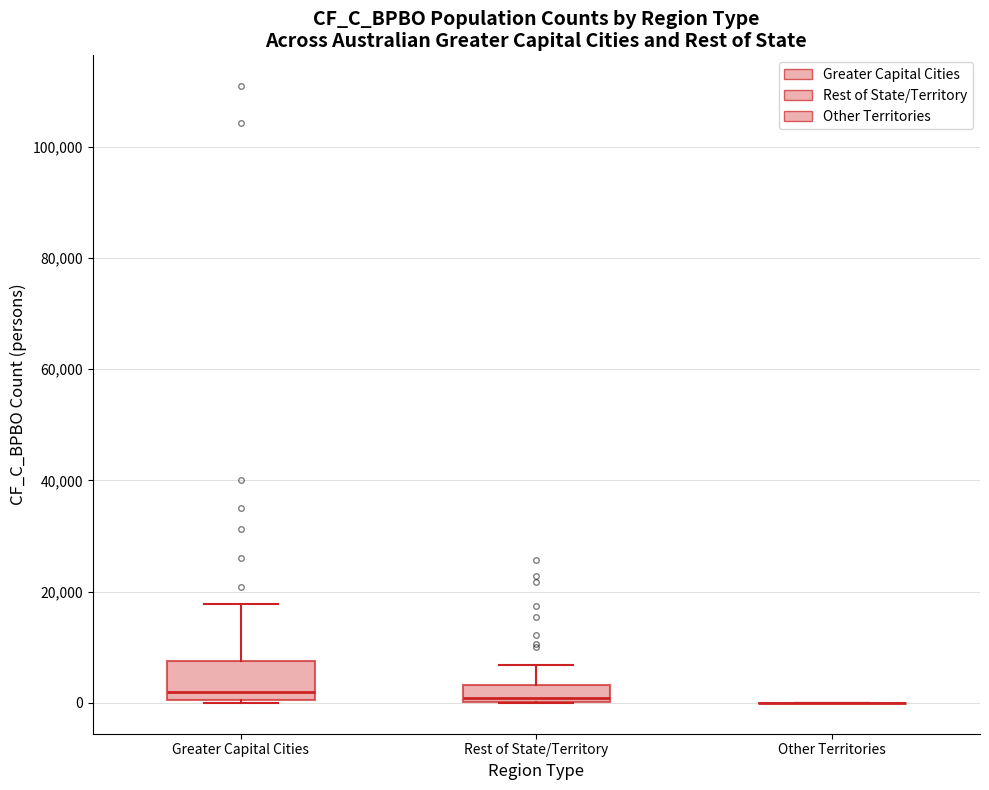

Comparing the boxes themselves (not the whiskers), which one is the tallest?

Greater Capital Cities